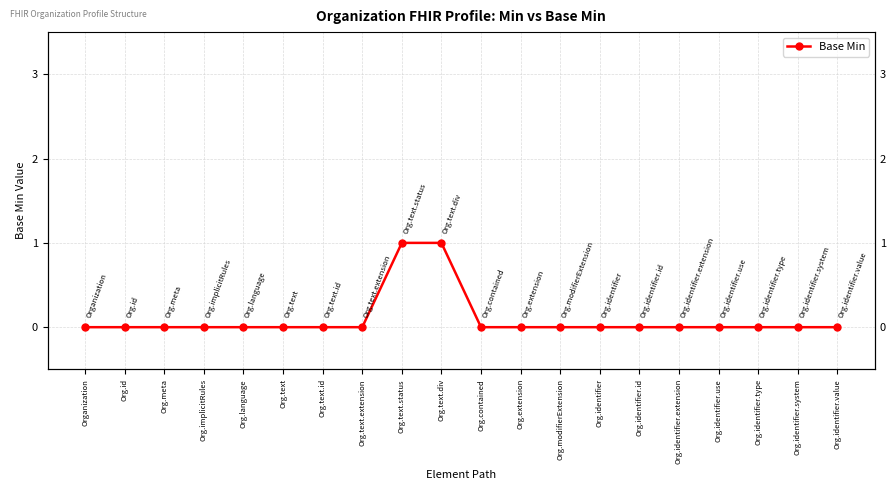

True or false: the data has more than 1 interior local peaks.

False